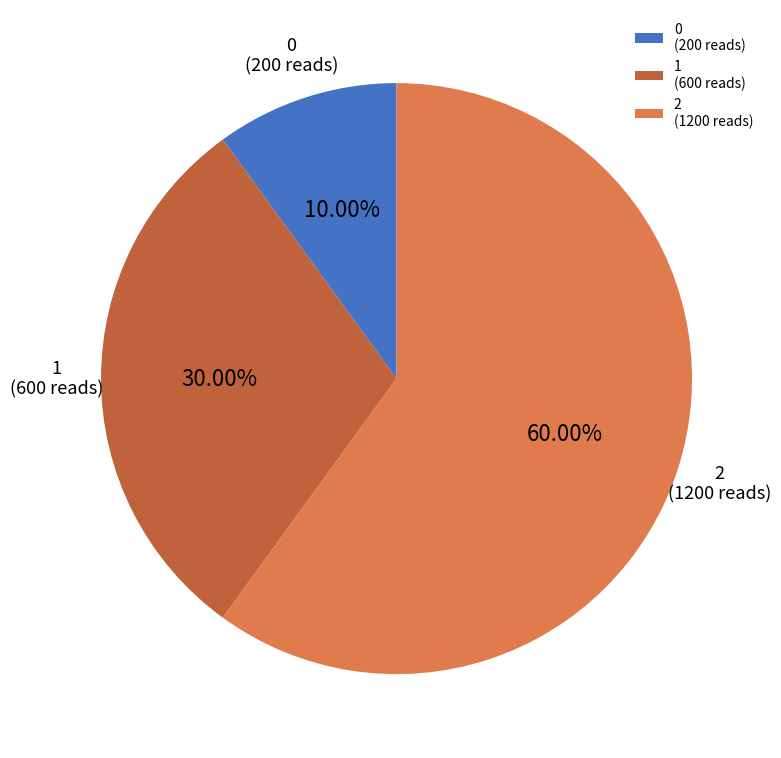

Which has a higher value, 2 or 1?

2